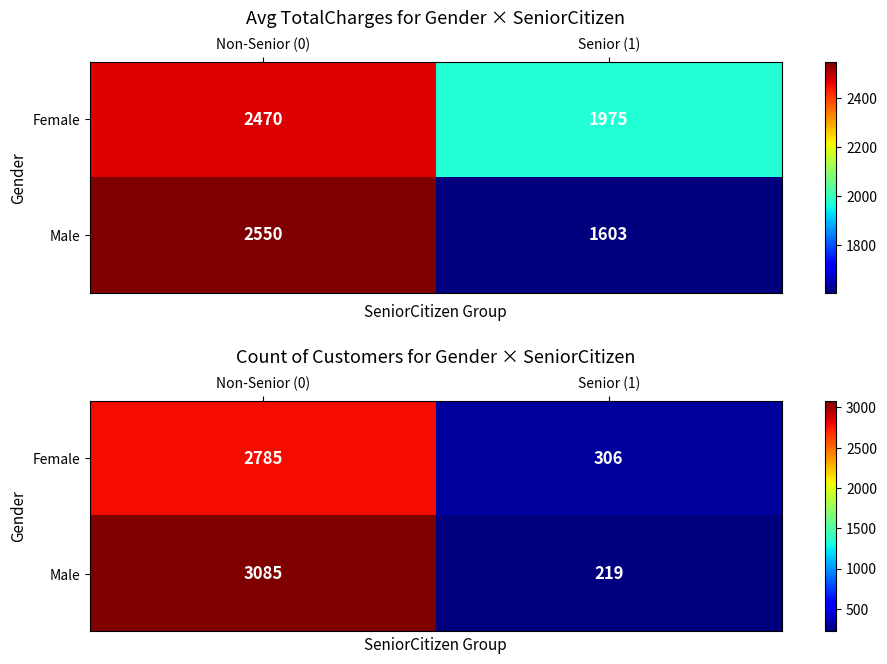

How many distinct data groups are displayed?

2